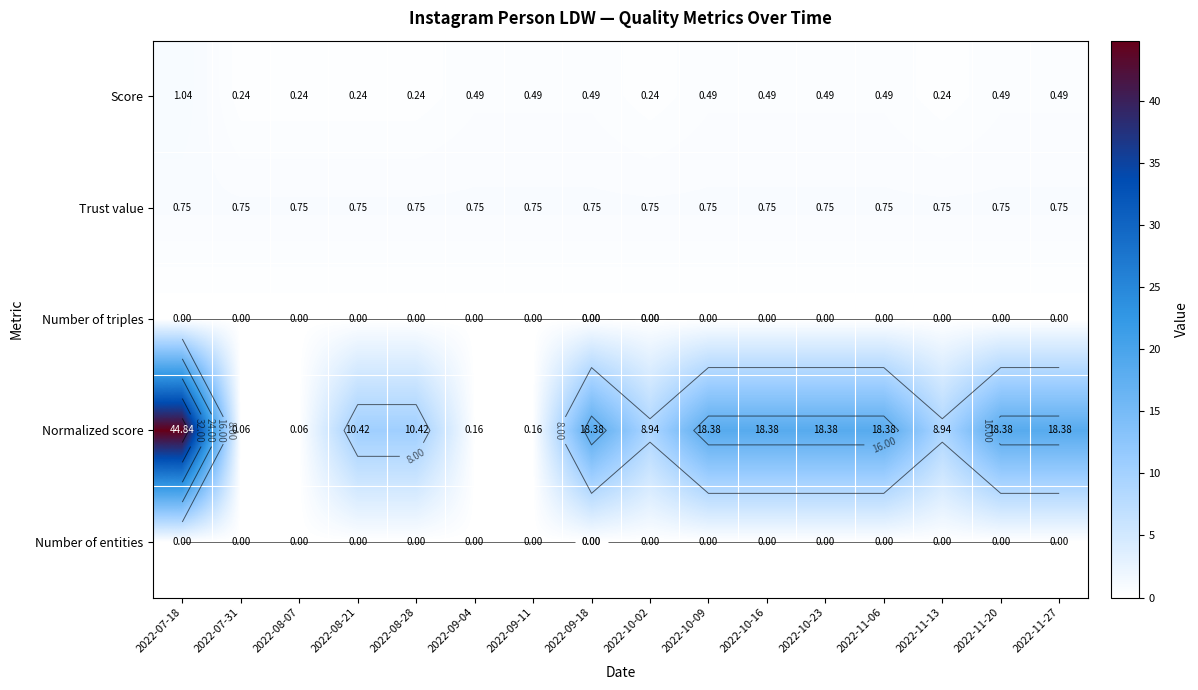

At how many categories does at least one series exceed 16?

8